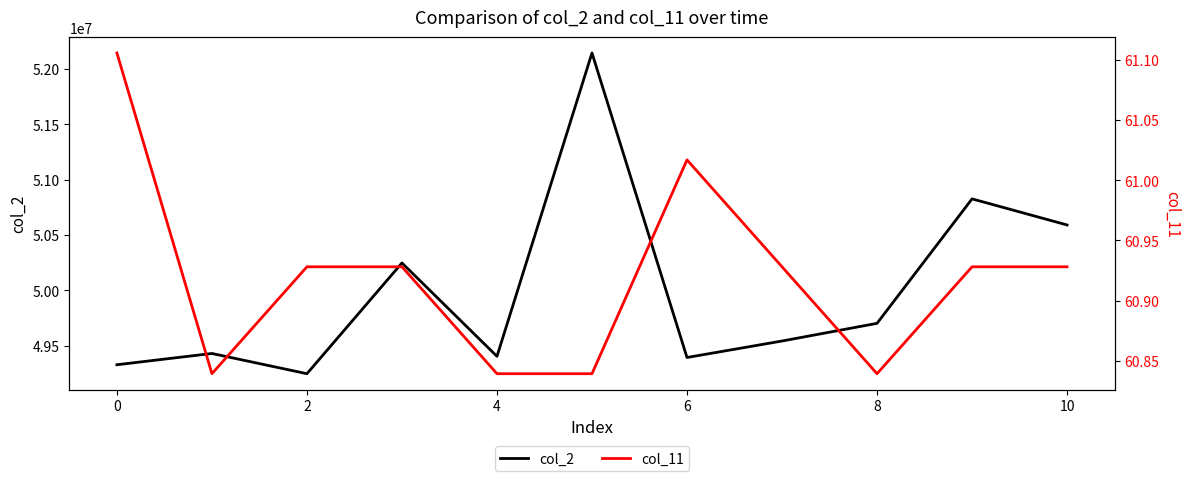

What is the total value across all series at 4?

49404227.8